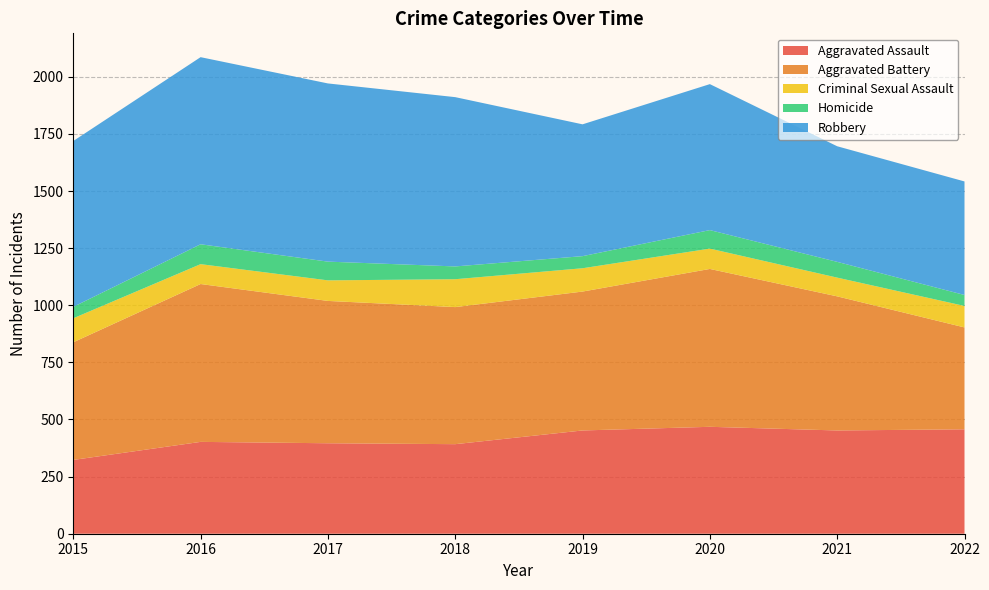

Reading left to right, what are all the values shown in this chart?

Aggravated Assault: 323	402	396	392	452	468	452	457
Aggravated Battery: 515	691	623	600	608	691	587	446
Criminal Sexual Assault: 105	87	90	122	102	89	82	94
Homicide: 50	87	82	56	53	81	69	48
Robbery: 726	819	780	741	577	639	506	497